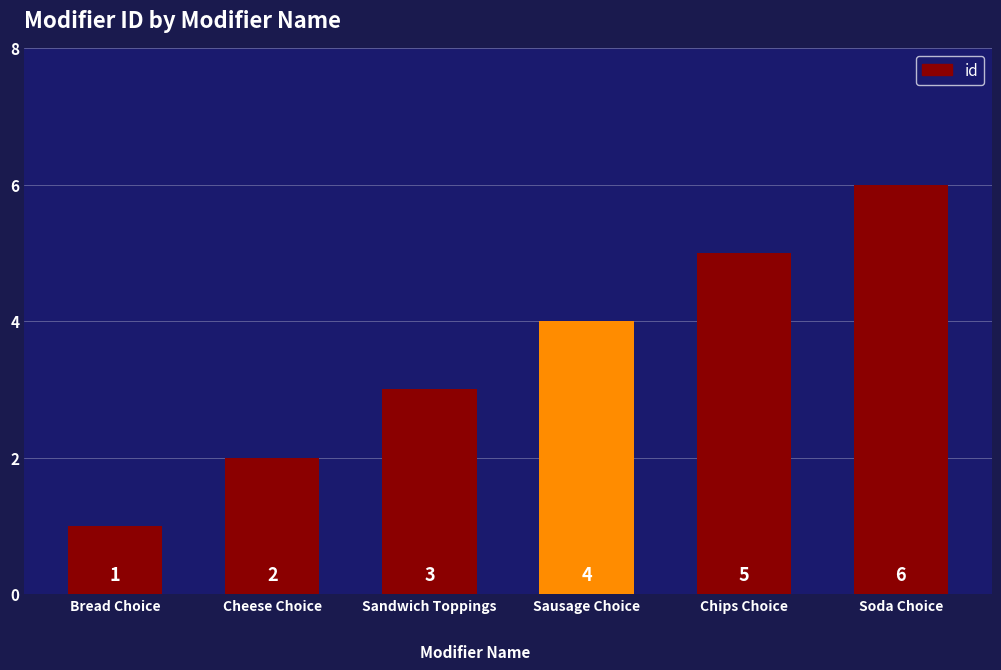

The chart shows a value of 1 at Bread Choice. True or false?

True